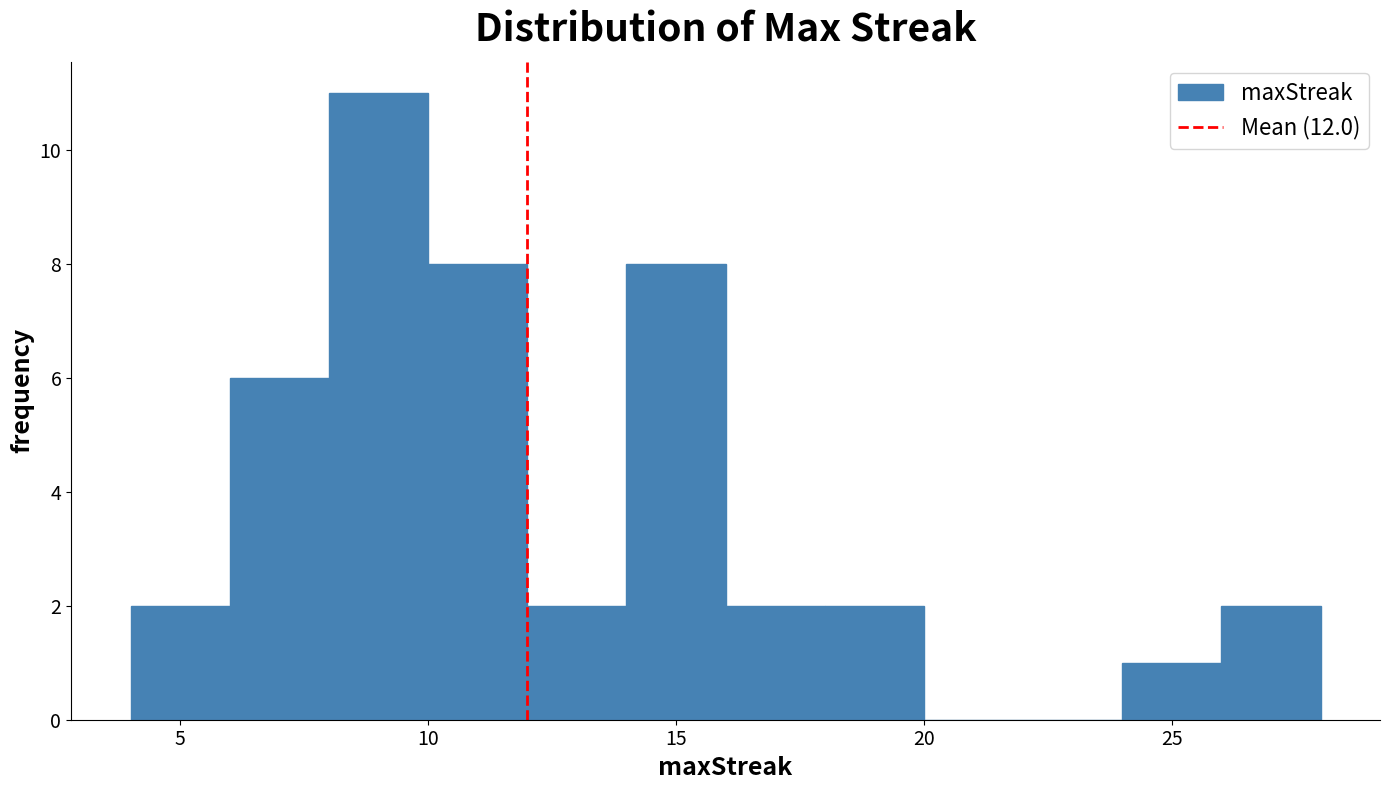

Which range on the x-axis has the tallest bar?

8 to 10